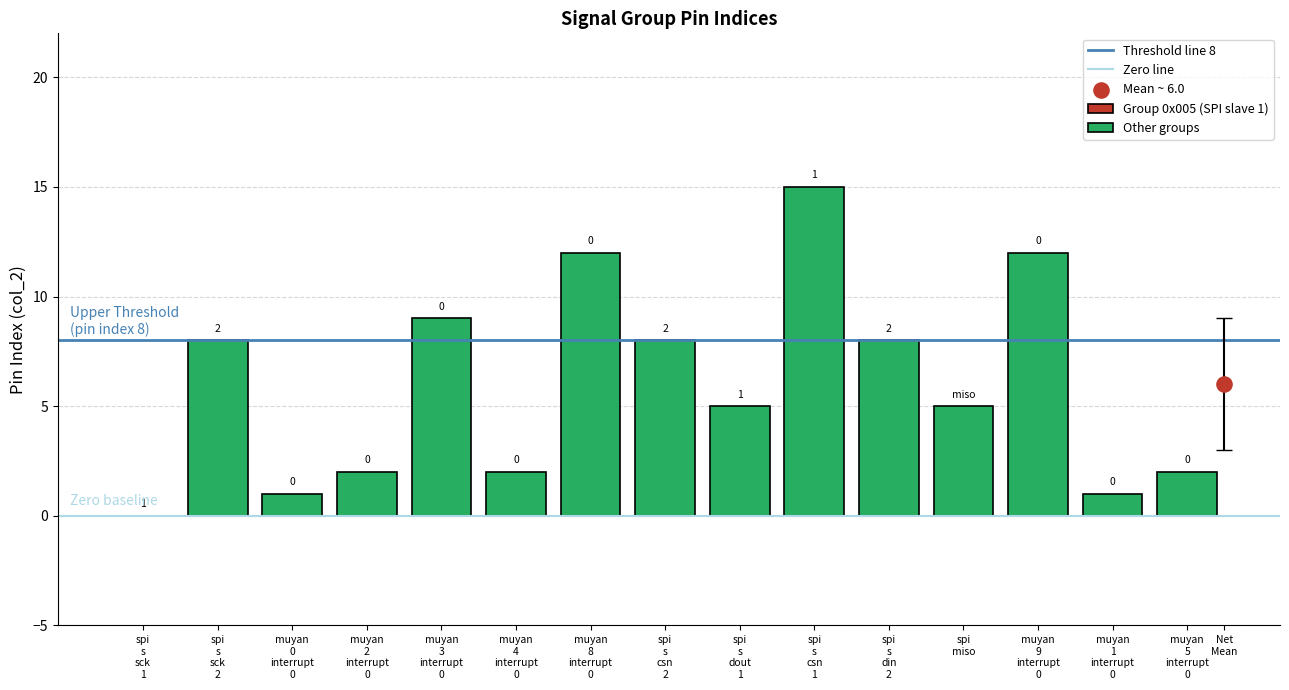

What are all the series names shown in the legend?

Threshold line 8, Zero line